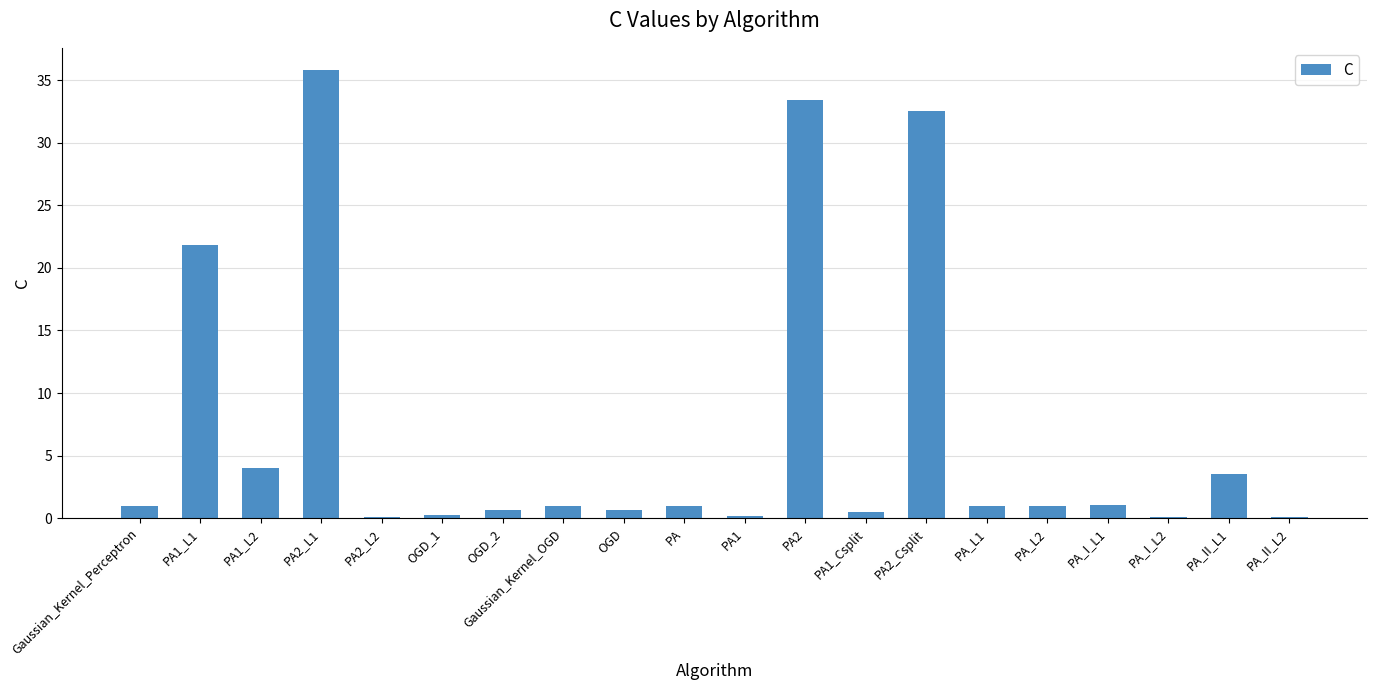

What is the maximum value shown in the chart?

35.8